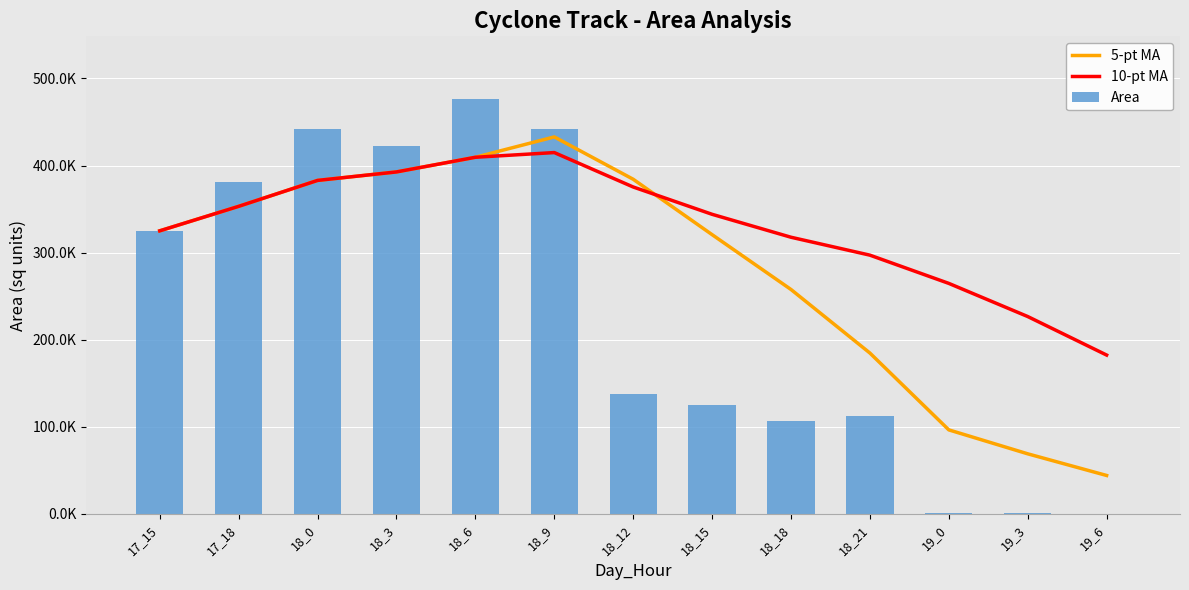

What is the difference between the highest and lowest values at 18_15?

219609.4